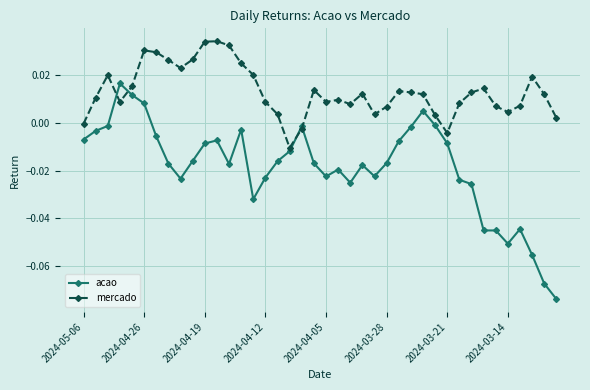

How many categories are shown in the chart?

40